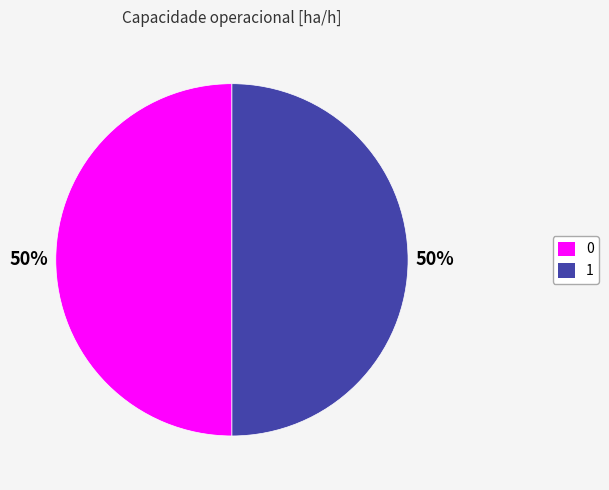

The 1 slice represents 62% of the pie. True or false?

False